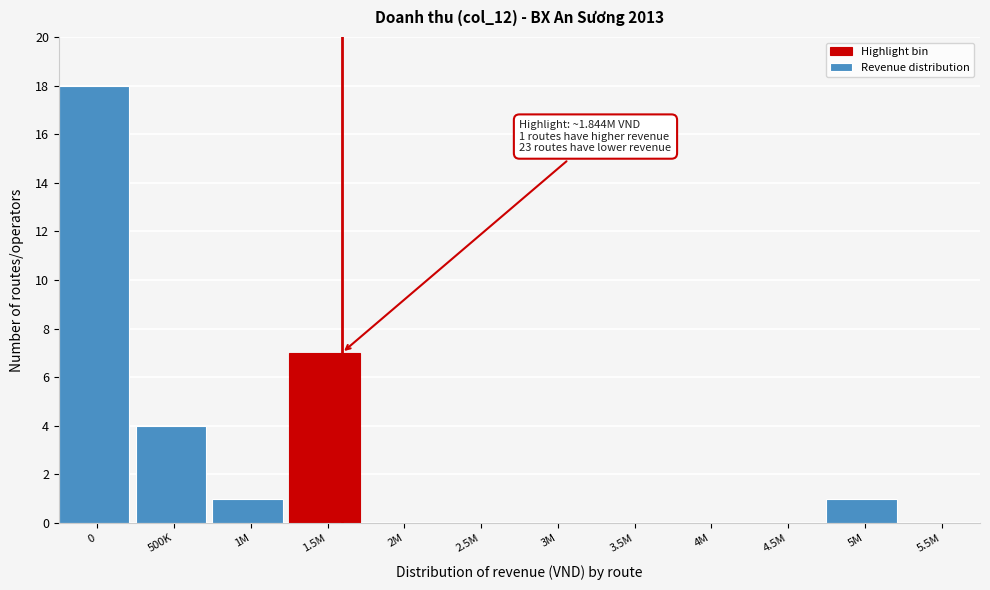

Reading left to right, transcribe all the data shown in this chart.

0=18	500K=4	1M=1	1.5M=7	2M=0	2.5M=0	3M=0	3.5M=0	4M=0	4.5M=0	5M=1	5.5M=0